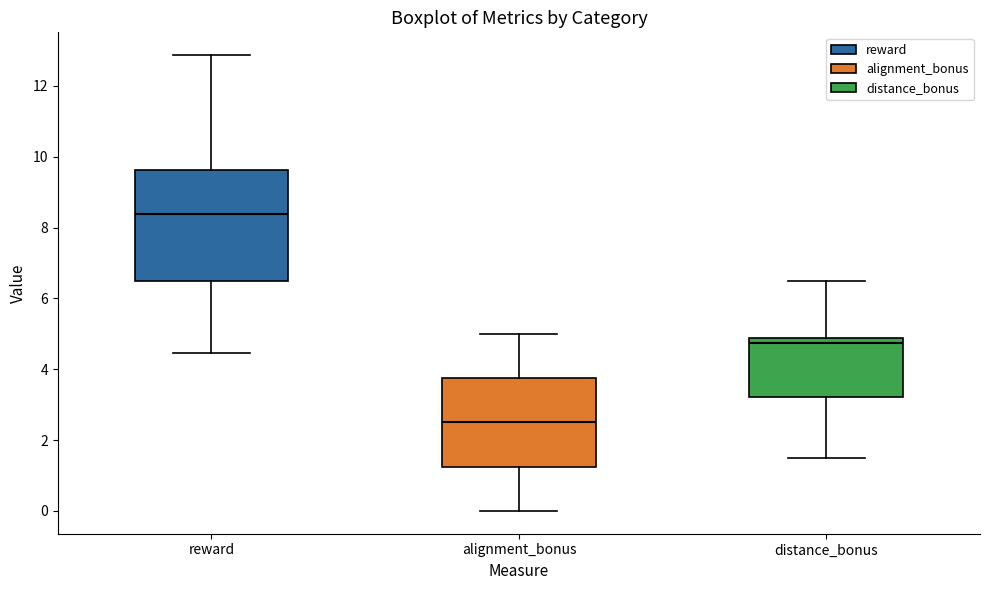

Reading left to right, read every box against the y-axis: the position of its median line, the range the box covers, and the ends of its whiskers. The values are not printed on the chart, so give them approximately, as read against the axis.

reward: median 8.4, box 6.4 to 9.6, whiskers 4.4 to 12.8
alignment_bonus: median 2.6, box 1.2 to 3.8, whiskers 0.0 to 5.0
distance_bonus: median 4.8 (just below the box's upper edge), box 3.2 to 4.8, whiskers 1.6 to 6.6